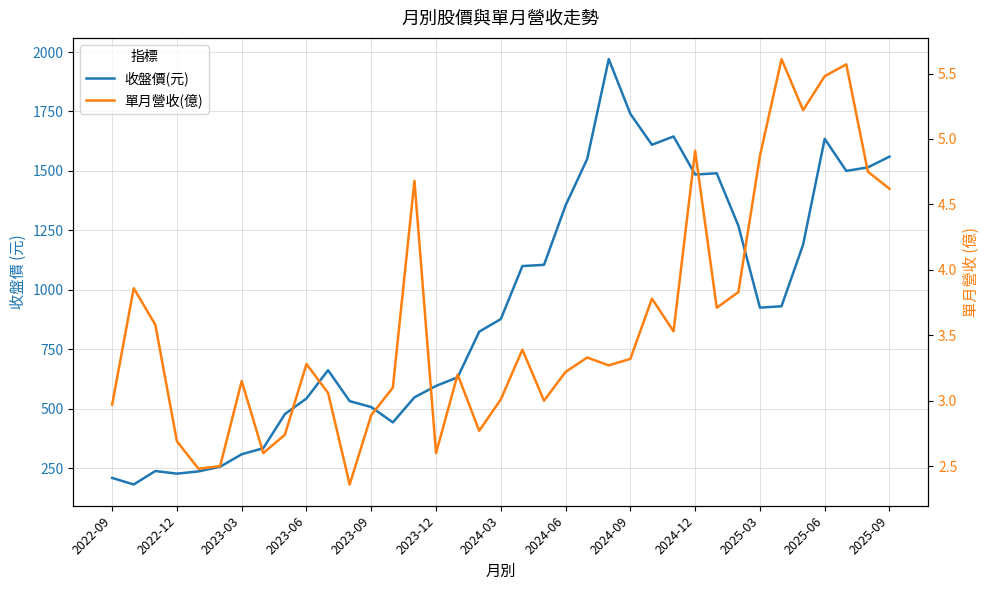

Does the chart have visible grid lines?

Yes